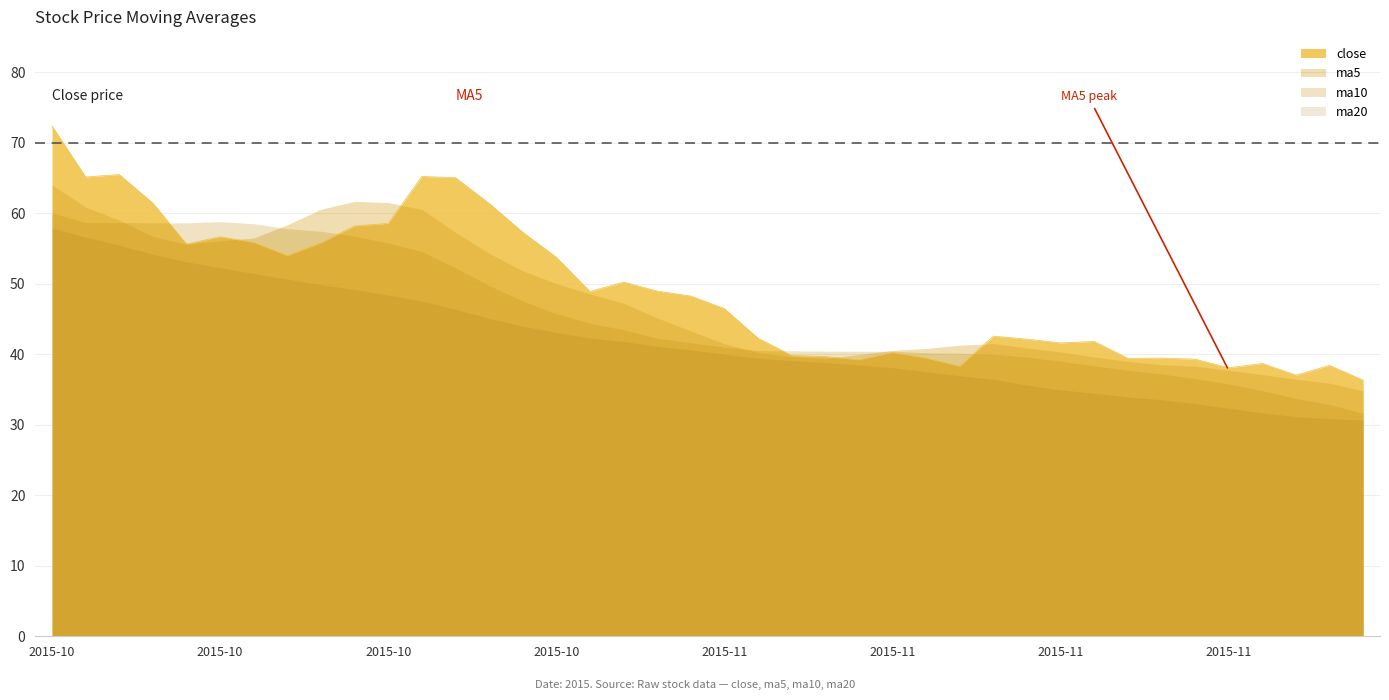

What is the value of the ma20 point at the 2nd from the left?

56.6